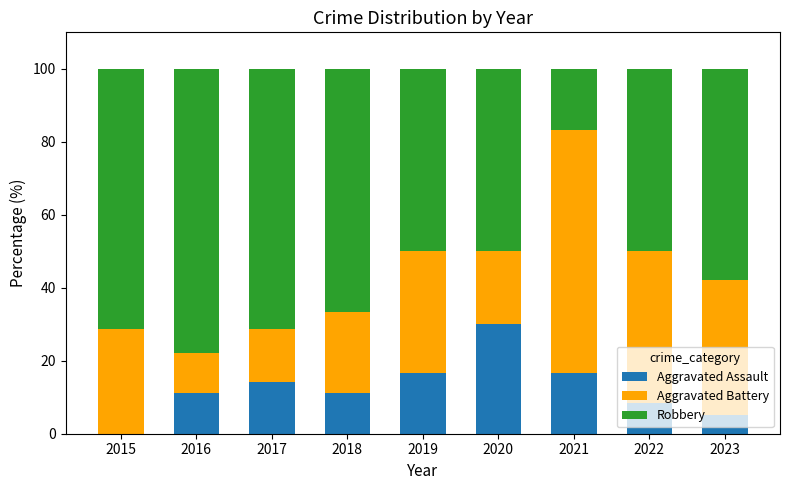

What value does the Aggravated Assault series have at 2017?

14.3